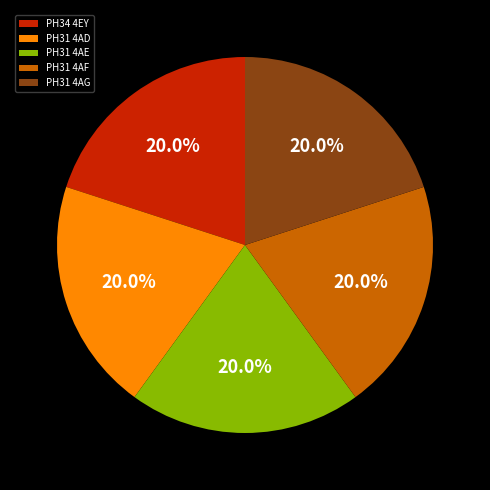

Approximately how many times larger is the value at PH31 4AD compared to PH31 4AF?

1.0